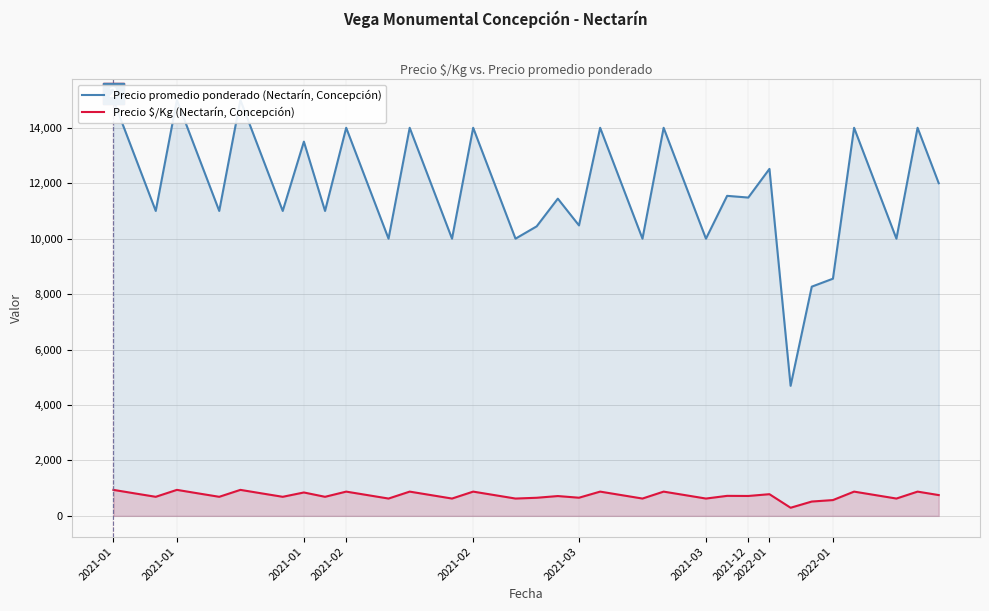

At which category is the sum across all series the highest?

2021-01